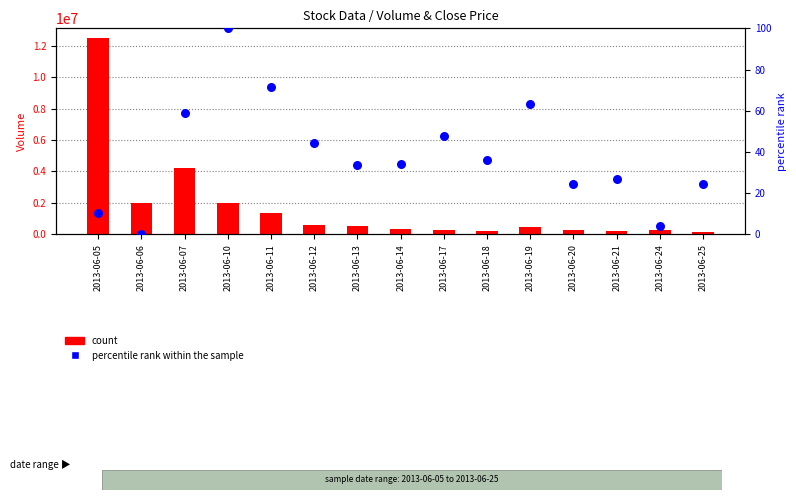

Which series contains the highest Y value?

count